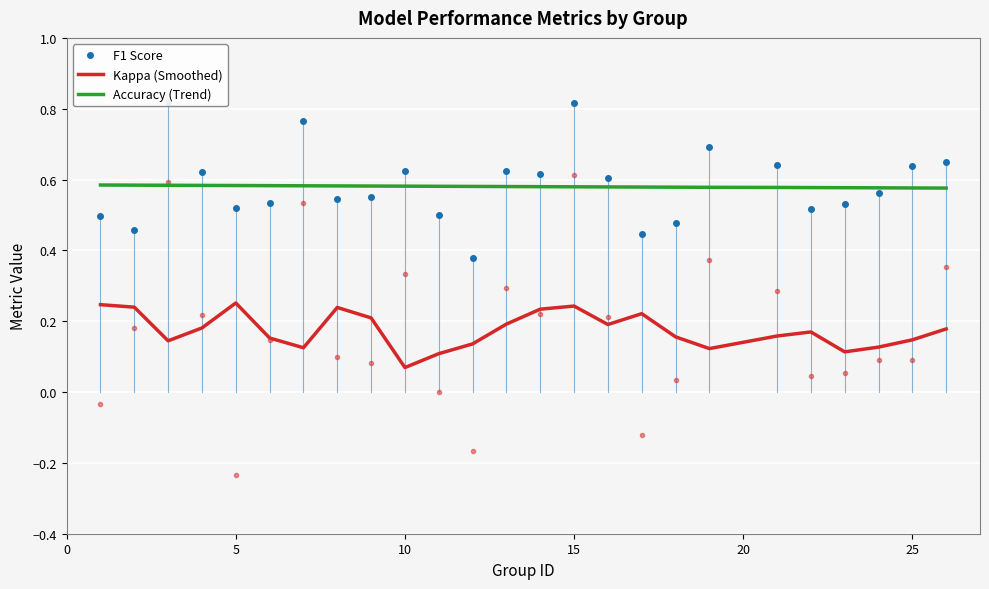

Which category has the lowest value in the Kappa (Smoothed) series?

10